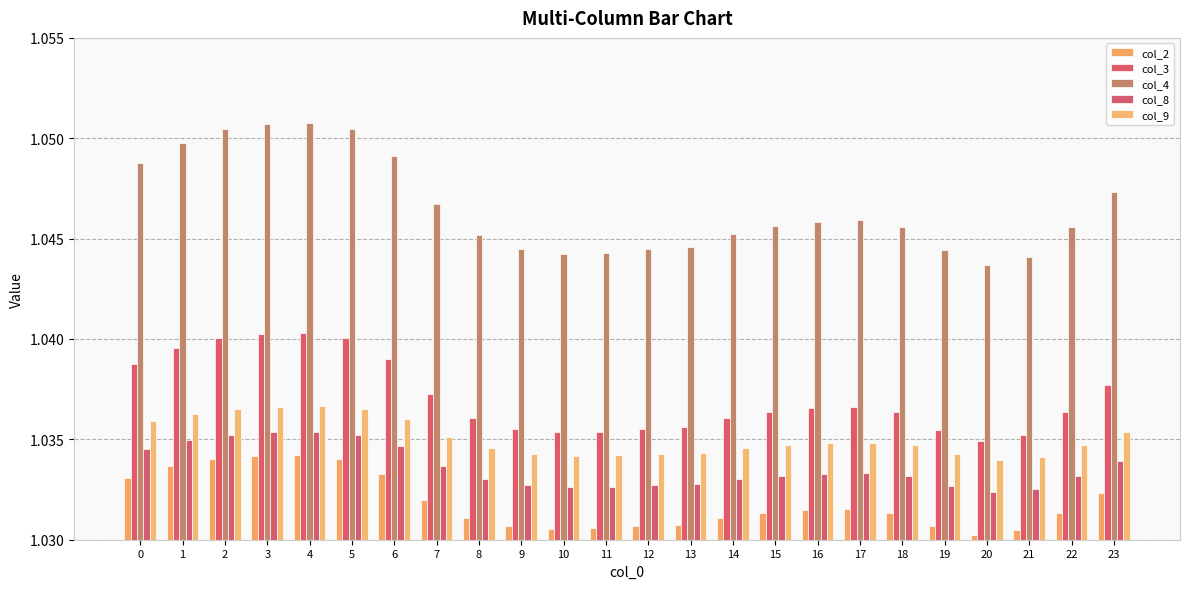

Reading left to right, transcribe all the data shown in this chart.

col_2: 0=1.0	1=1.0	2=1.0	3=1.0	4=1.0	5=1.0	6=1.0	7=1.0	8=1.0	9=1.0	10=1.0	11=1.0	12=1.0	13=1.0	14=1.0	15=1.0	16=1.0	17=1.0	18=1.0	19=1.0	20=1.0	21=1.0	22=1.0	23=1.0
col_3: 0=1.0	1=1.0	2=1.0	3=1.0	4=1.0	5=1.0	6=1.0	7=1.0	8=1.0	9=1.0	10=1.0	11=1.0	12=1.0	13=1.0	14=1.0	15=1.0	16=1.0	17=1.0	18=1.0	19=1.0	20=1.0	21=1.0	22=1.0	23=1.0
col_4: 0=1.0	1=1.0	2=1.1	3=1.1	4=1.1	5=1.1	6=1.0	7=1.0	8=1.0	9=1.0	10=1.0	11=1.0	12=1.0	13=1.0	14=1.0	15=1.0	16=1.0	17=1.0	18=1.0	19=1.0	20=1.0	21=1.0	22=1.0	23=1.0
col_8: 0=1.0	1=1.0	2=1.0	3=1.0	4=1.0	5=1.0	6=1.0	7=1.0	8=1.0	9=1.0	10=1.0	11=1.0	12=1.0	13=1.0	14=1.0	15=1.0	16=1.0	17=1.0	18=1.0	19=1.0	20=1.0	21=1.0	22=1.0	23=1.0
col_9: 0=1.0	1=1.0	2=1.0	3=1.0	4=1.0	5=1.0	6=1.0	7=1.0	8=1.0	9=1.0	10=1.0	11=1.0	12=1.0	13=1.0	14=1.0	15=1.0	16=1.0	17=1.0	18=1.0	19=1.0	20=1.0	21=1.0	22=1.0	23=1.0